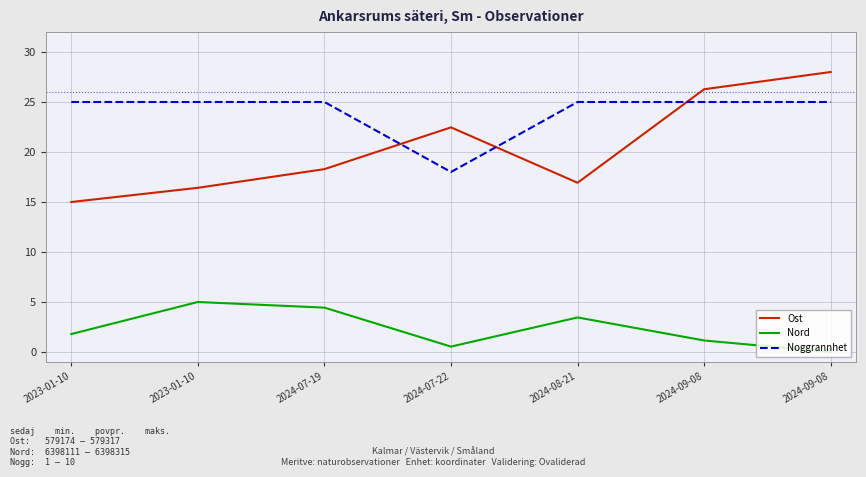

Reading left to right, list all the values displayed in this chart.

Ost: 2023-01-10=15.0	2023-01-10=16.4	2024-07-19=18.3	2024-07-22=22.5	2024-08-21=16.9	2024-09-08=26.3	2024-09-08=28.0
Nord: 2023-01-10=1.8	2023-01-10=5.0	2024-07-19=4.4	2024-07-22=0.5	2024-08-21=3.5	2024-09-08=1.2	2024-09-08=0.0
Noggrannhet: 2023-01-10=25.0	2023-01-10=25.0	2024-07-19=25.0	2024-07-22=18.0	2024-08-21=25.0	2024-09-08=25.0	2024-09-08=25.0